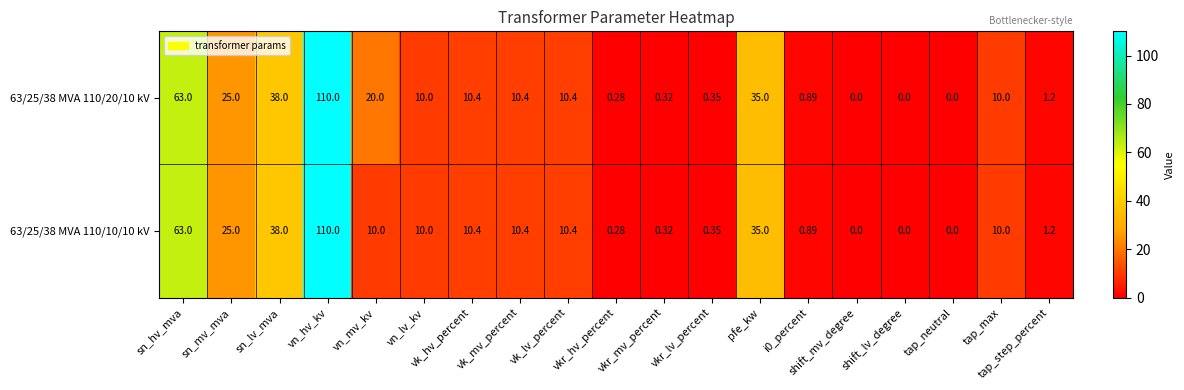

List the series in order of their overall mean, highest first.

63/25/38 MVA 110/20/10 kV, 63/25/38 MVA 110/10/10 kV